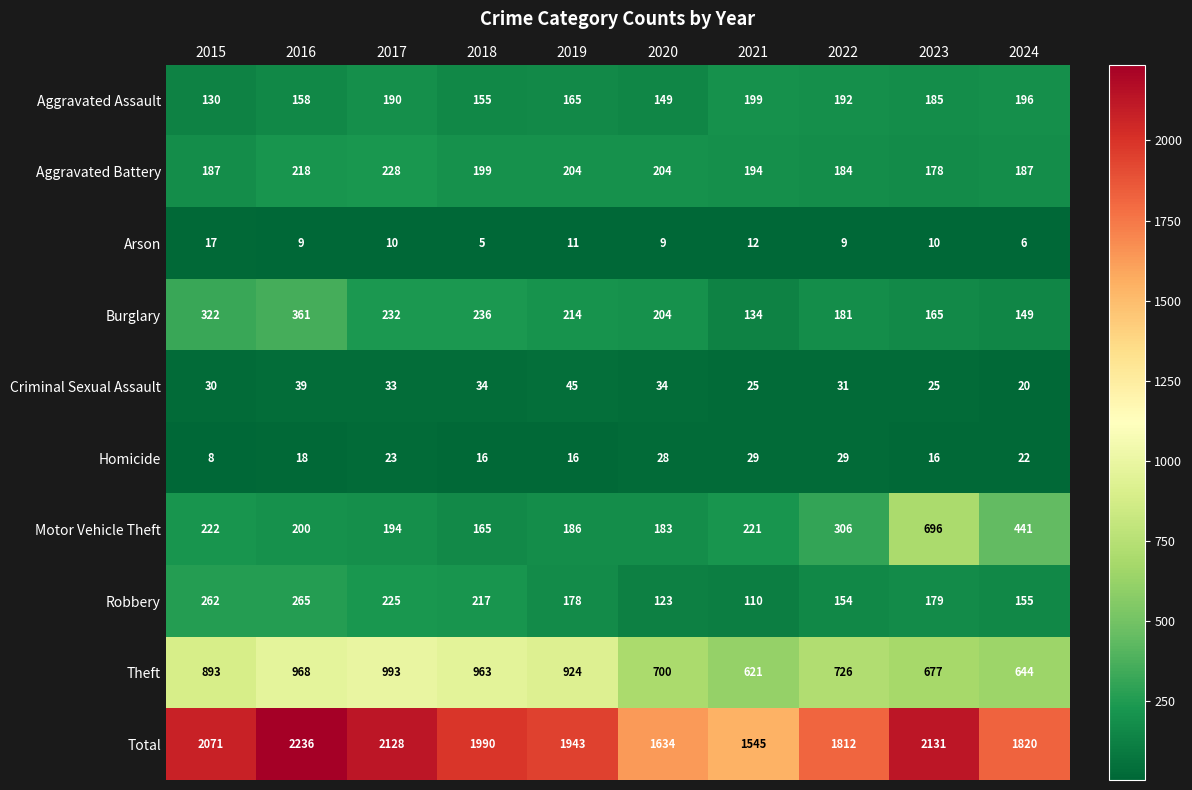

What is the sum of the Criminal Sexual Assault values at 2017 and 2023?

58